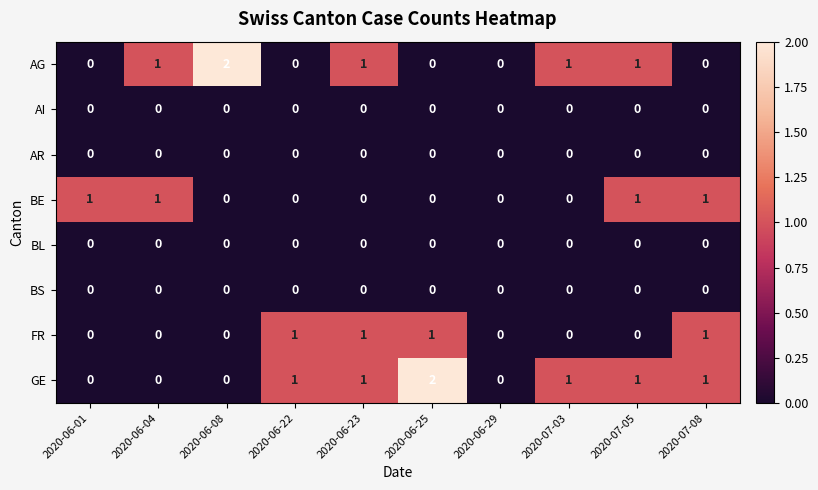

How many categories are shown in the chart?

10